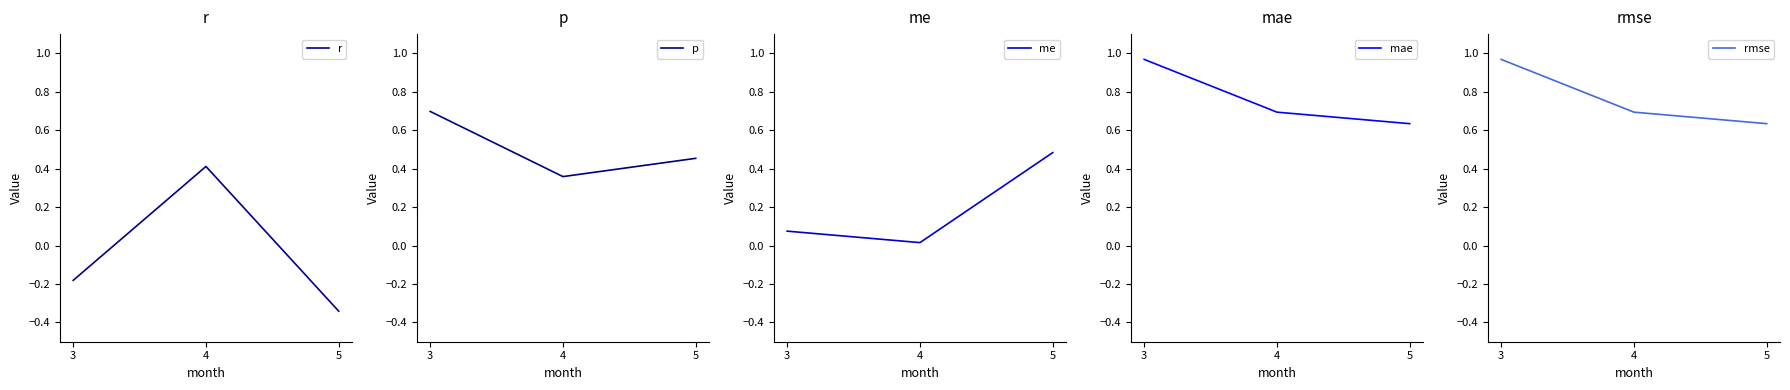

Which series has the widest spread of values?

r